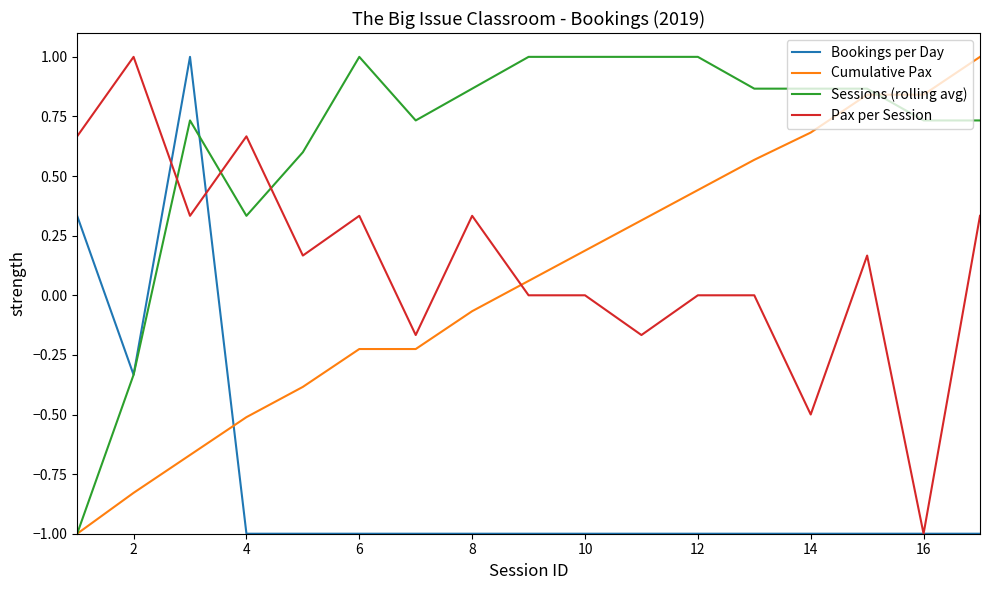

What is the highest value of the Pax per Session series?

1.0